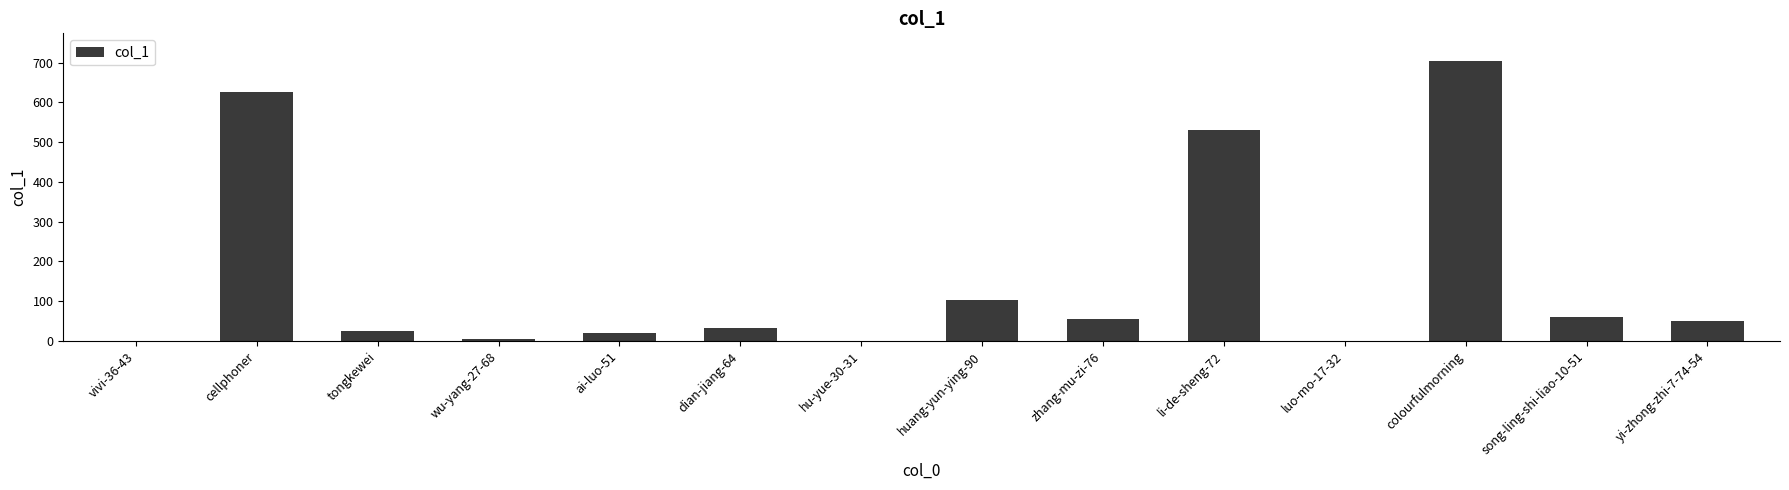

True or false: the data shows 51 at yi-zhong-zhi-7-74-54.

True